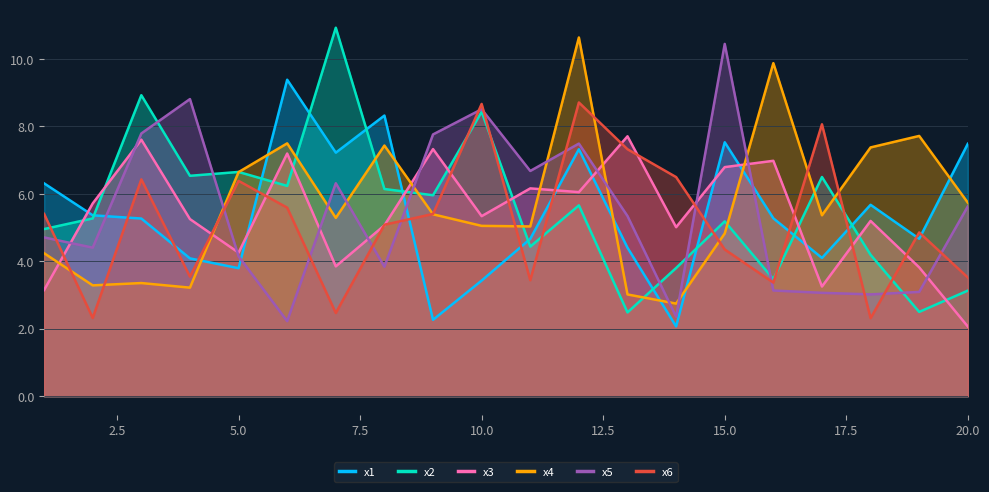

True or false: x4 and x3 intersect in this chart.

True